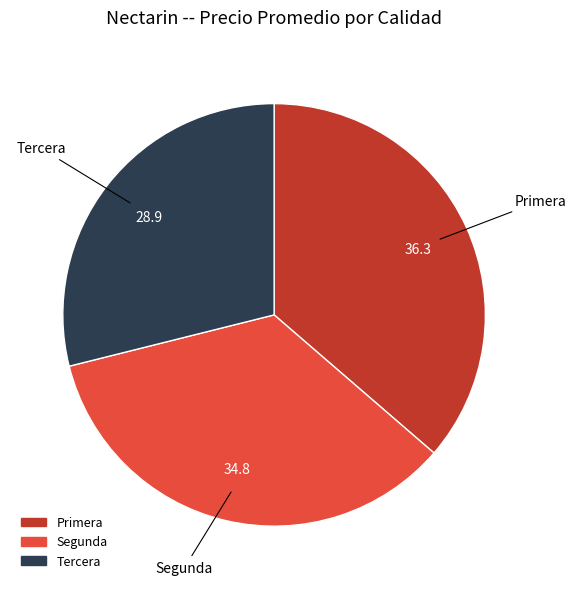

Do Tercera and Segunda together represent more than half of the pie?

Yes